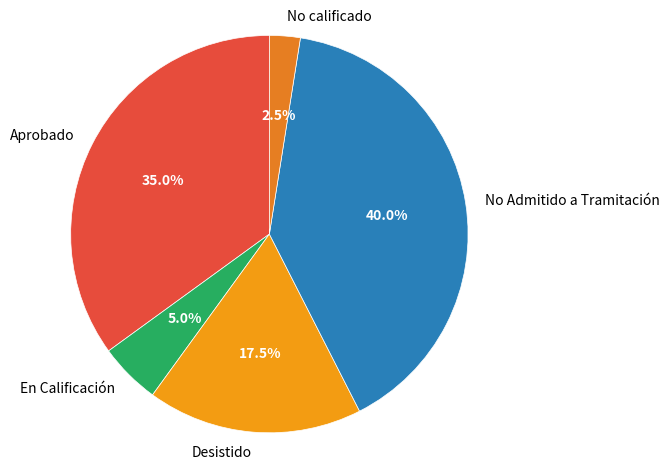

What percentage do En Calificación and No calificado together represent?

7.5%